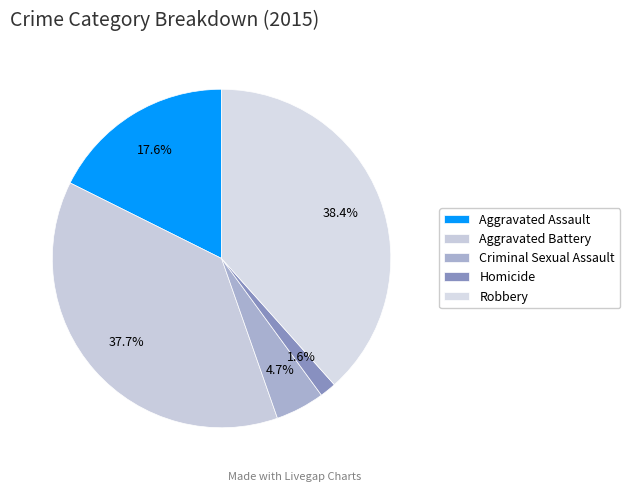

What is the ratio of the value at Homicide to the value at Criminal Sexual Assault?

0.3